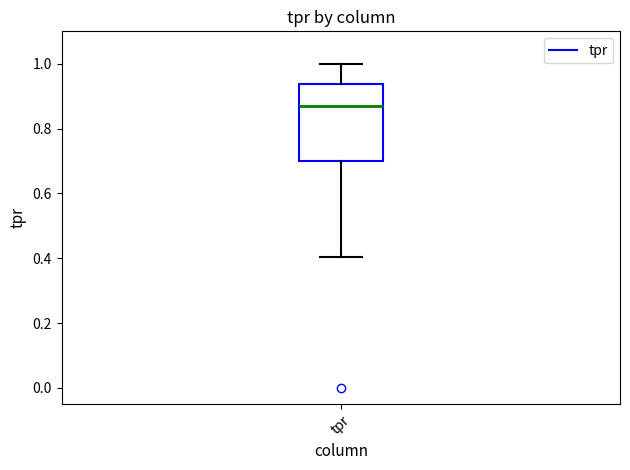

Where does the median line of the box for tpr sit on the y-axis? The values are not printed on the chart, so give them approximately, as read against the axis.

0.86